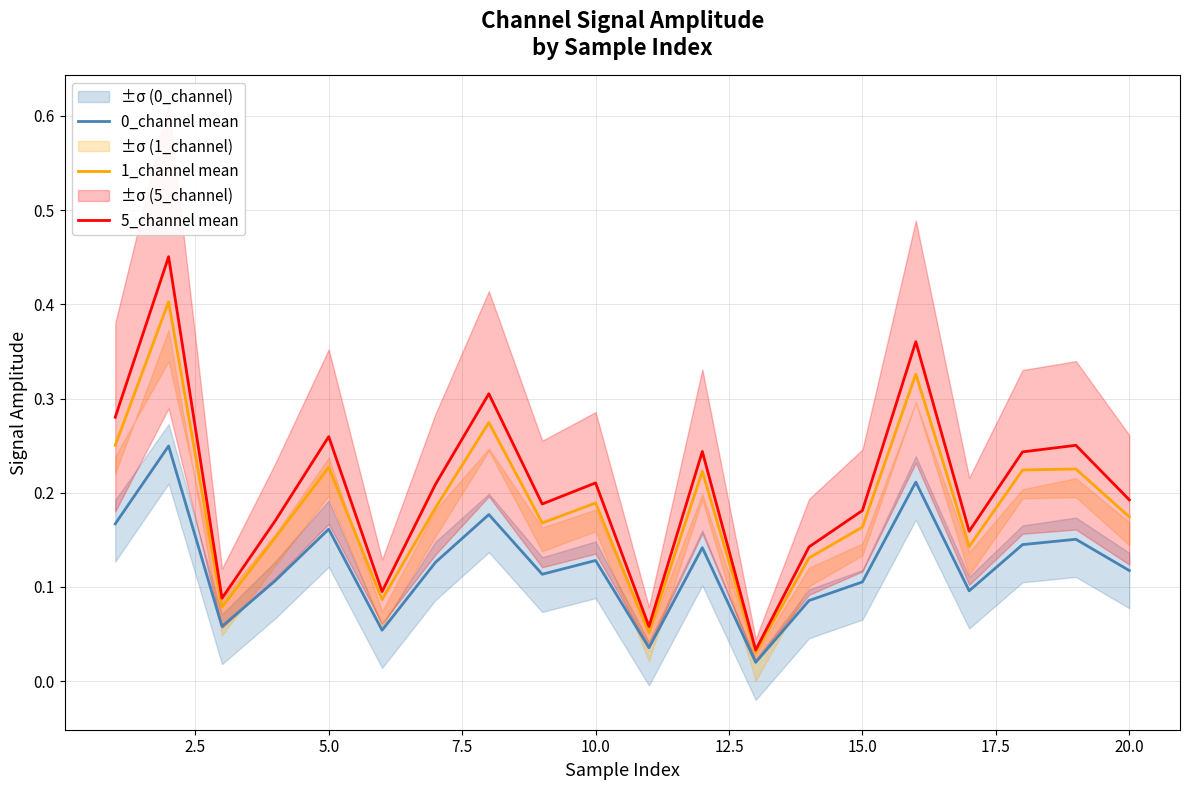

True or false: 0_channel mean and 5_channel mean cross at least once.

False